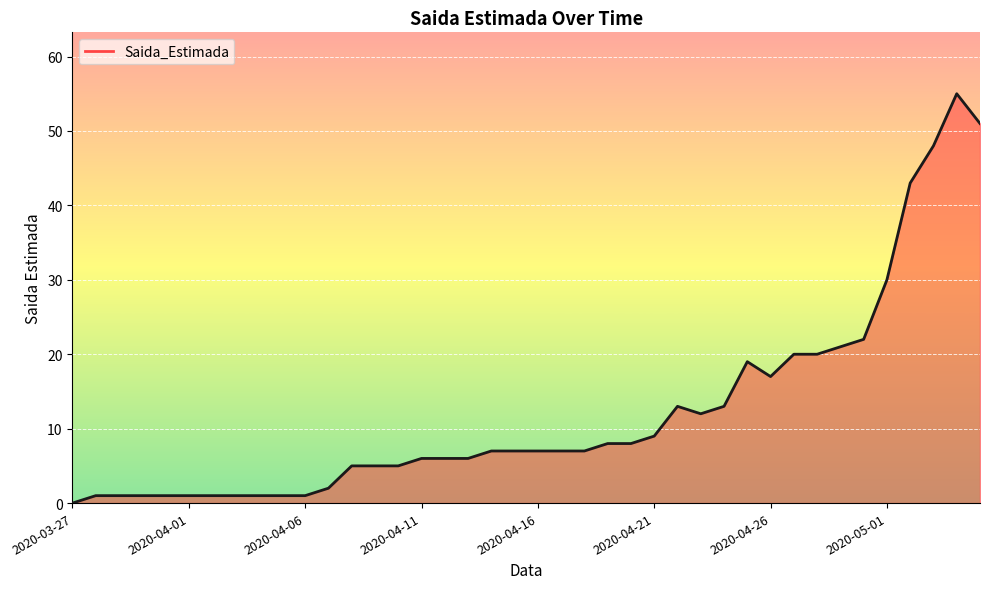

Does the chart display data point markers on the line(s)?

No